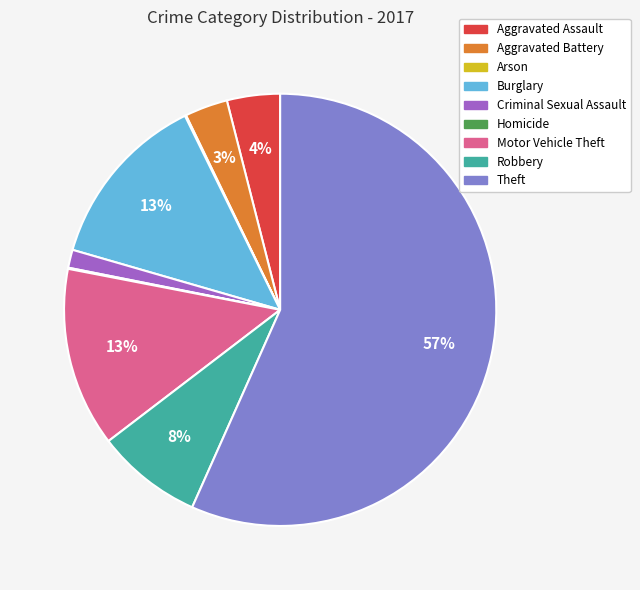

To the nearest percent, what is the average slice percentage?

11%